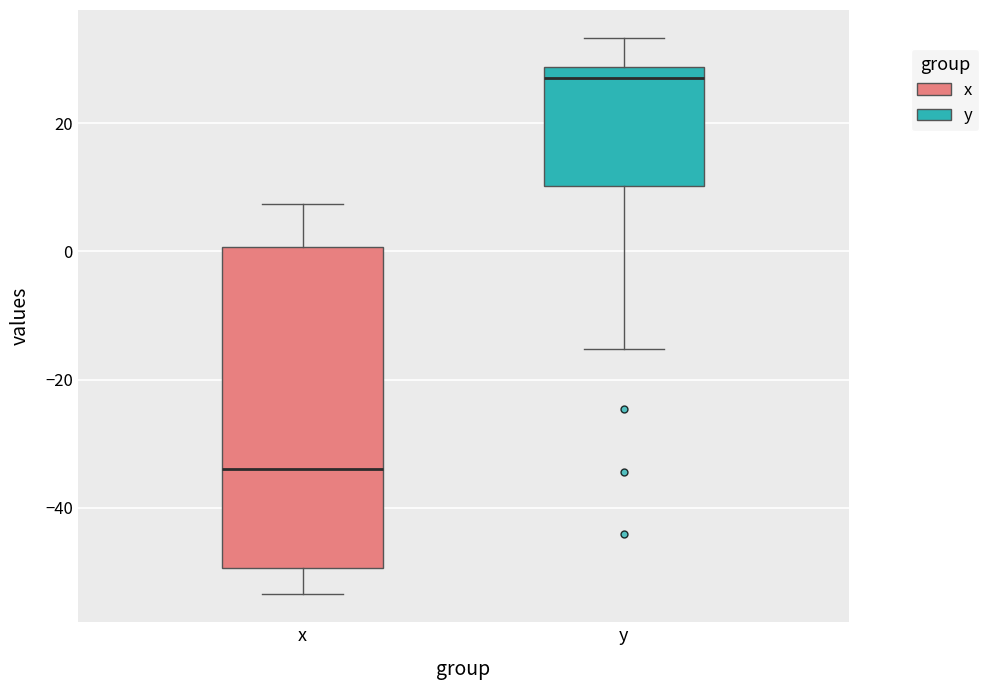

Reading left to right, read every box against the y-axis: the position of its median line, the range the box covers, and the ends of its whiskers. The values are not printed on the chart, so give them approximately, as read against the axis.

x: median -34, box -50 to 0, whiskers -54 to 8
y: median 28 (just below the box's upper edge), box 10 to 28, whiskers -16 to 34